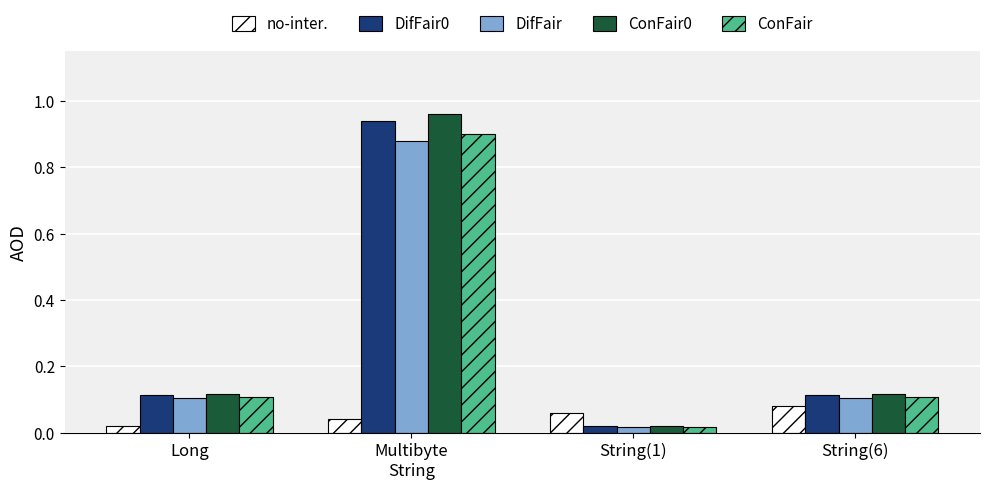

What position from the left is String(1)?

3